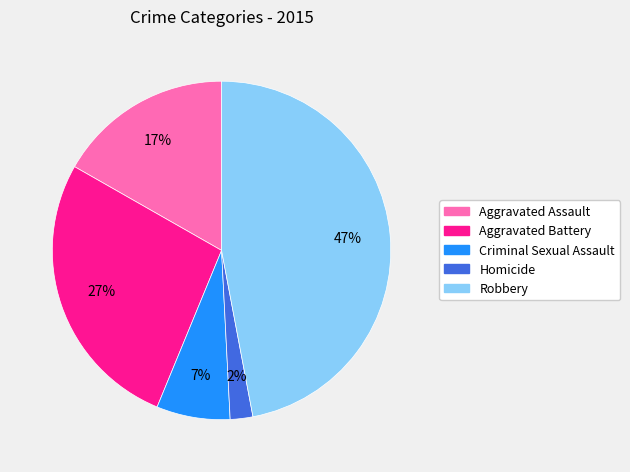

How many slices are in this pie chart?

5